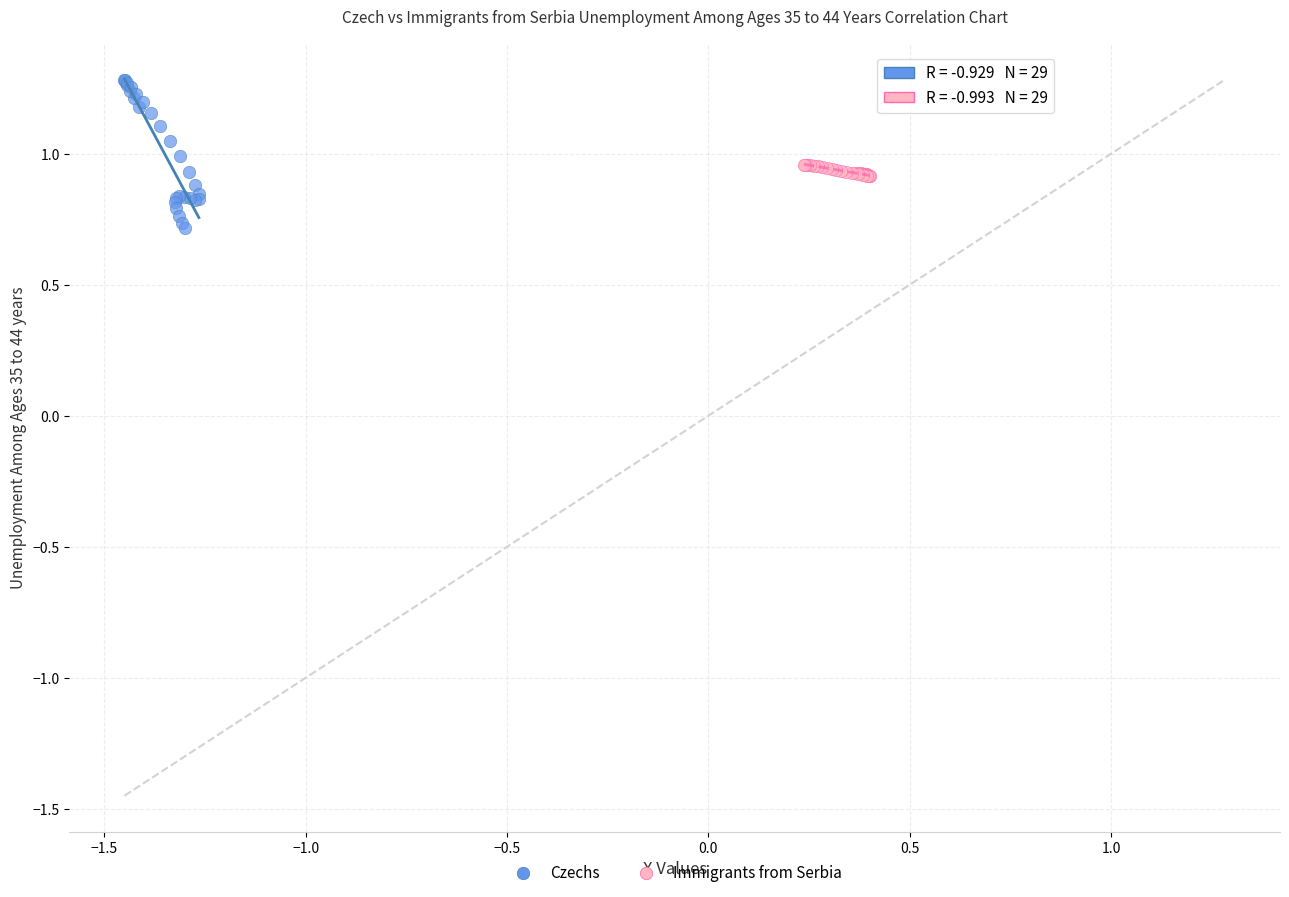

Which series has the largest Y range (max minus min)?

Czechs